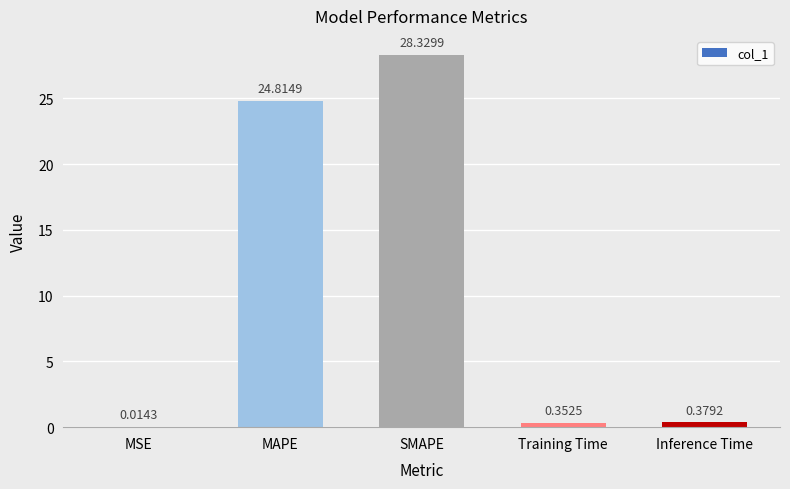

What is the difference between the values at SMAPE and Training Time?

28.0